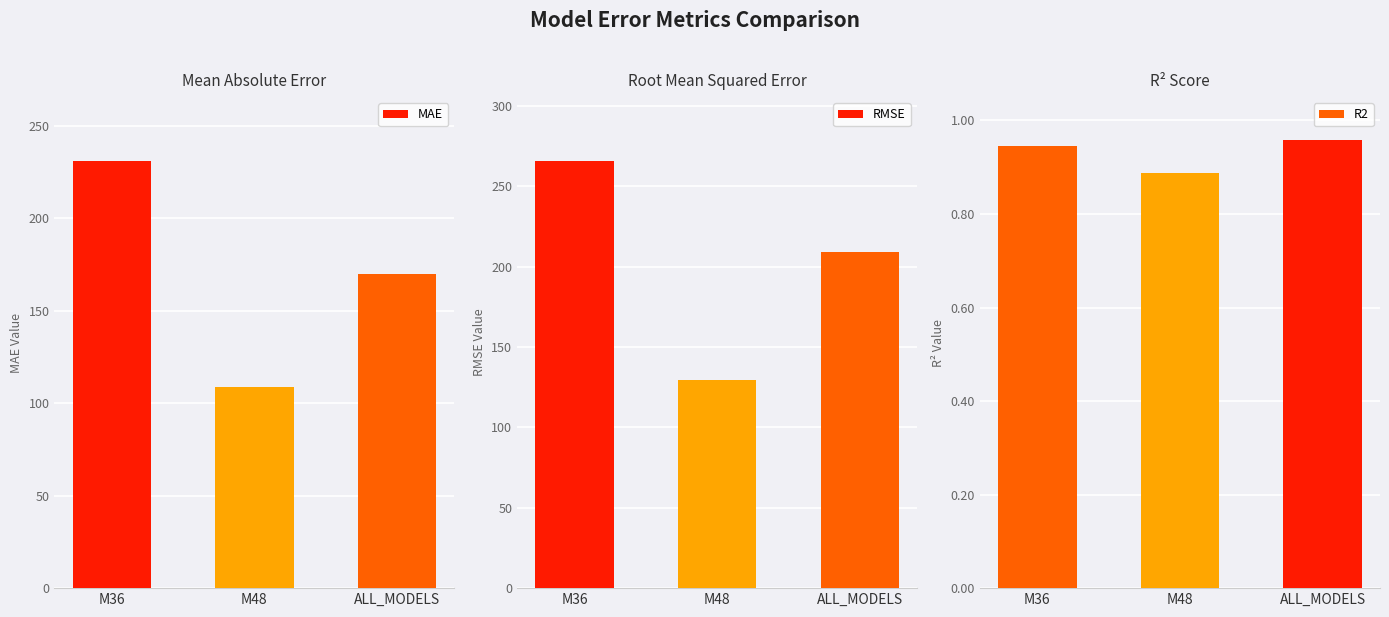

At how many categories does at least one series exceed 83?

3